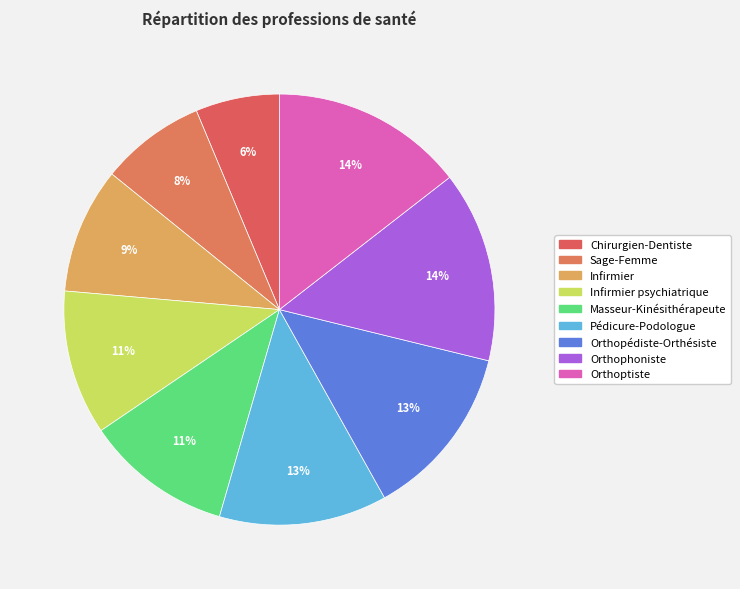

How many segments does this pie chart have?

9